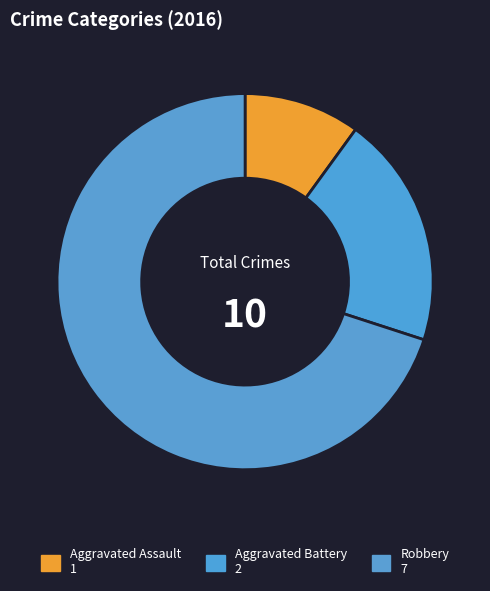

To the nearest percent, what is the average slice percentage?

33%